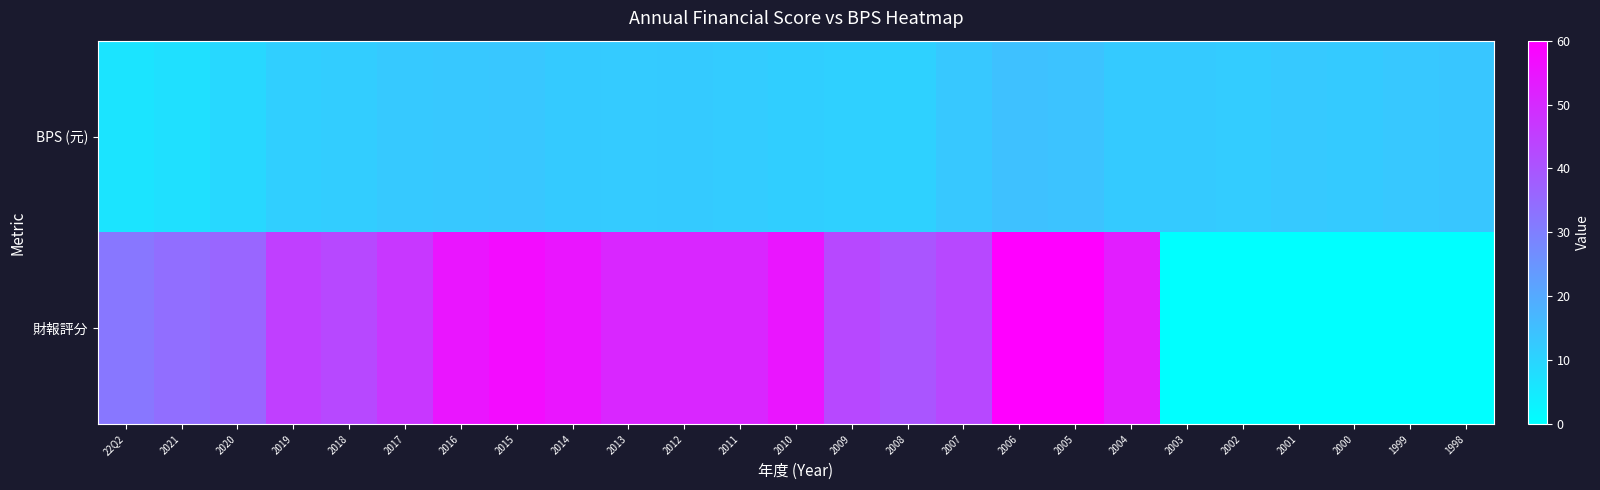

Which series has the largest total across all categories?

財報評分